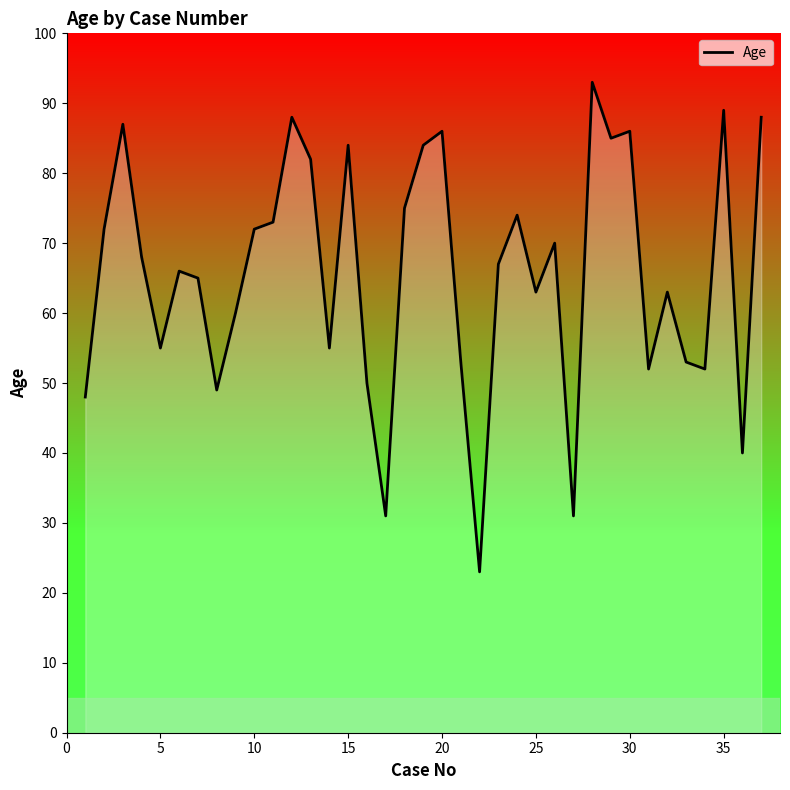

What is the maximum value shown in the chart?

93